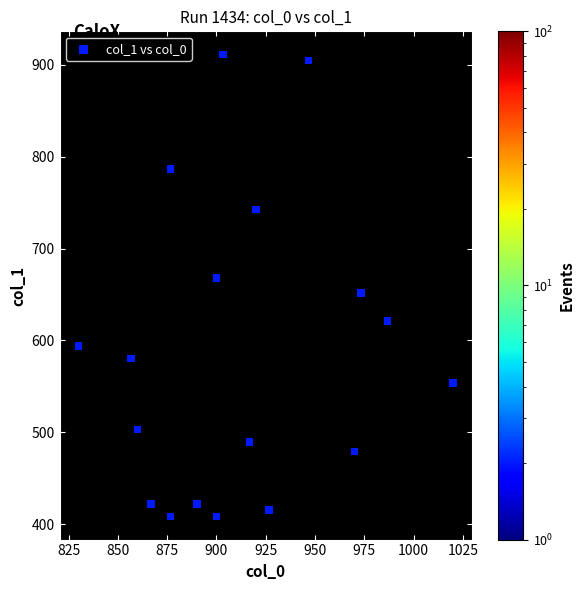

What is the range of Y values (max minus min)?

502.9